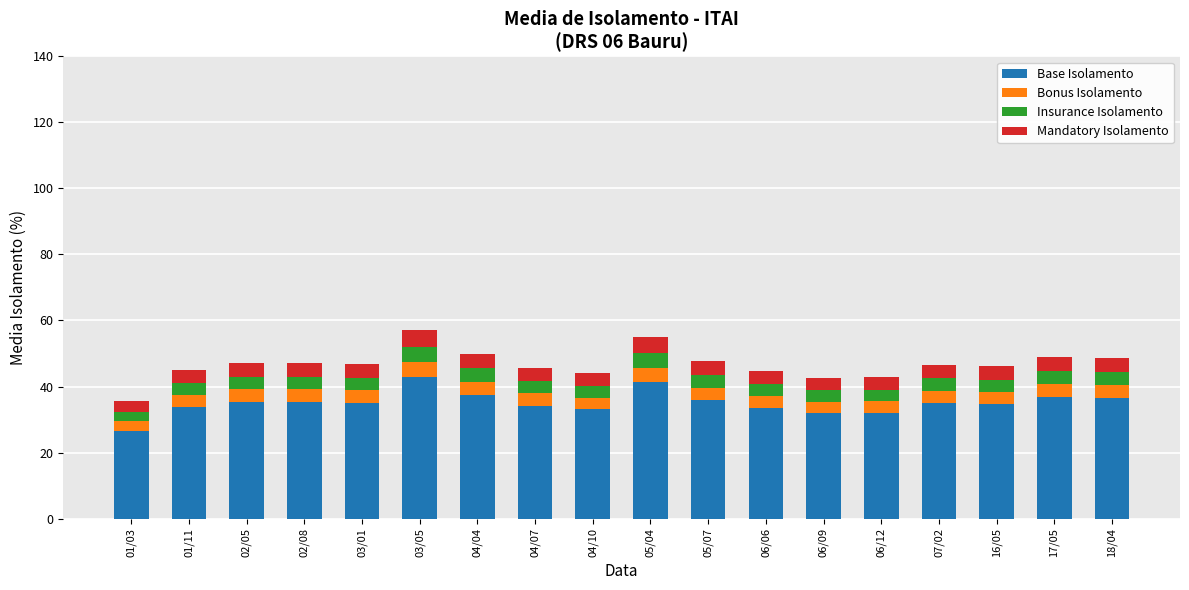

What is the total value across all series at 03/05?

57.0